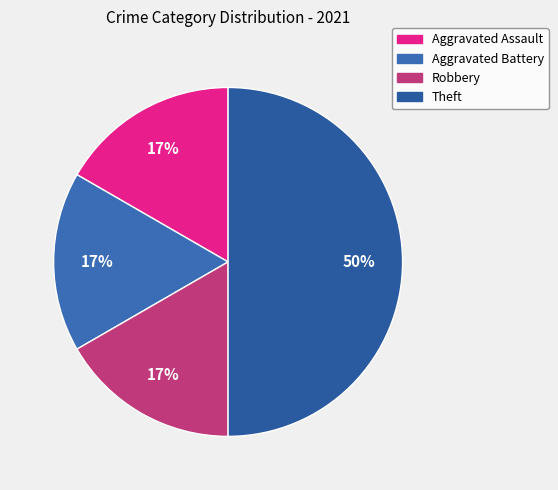

True or false: Aggravated Battery accounts for 30% of the total.

False